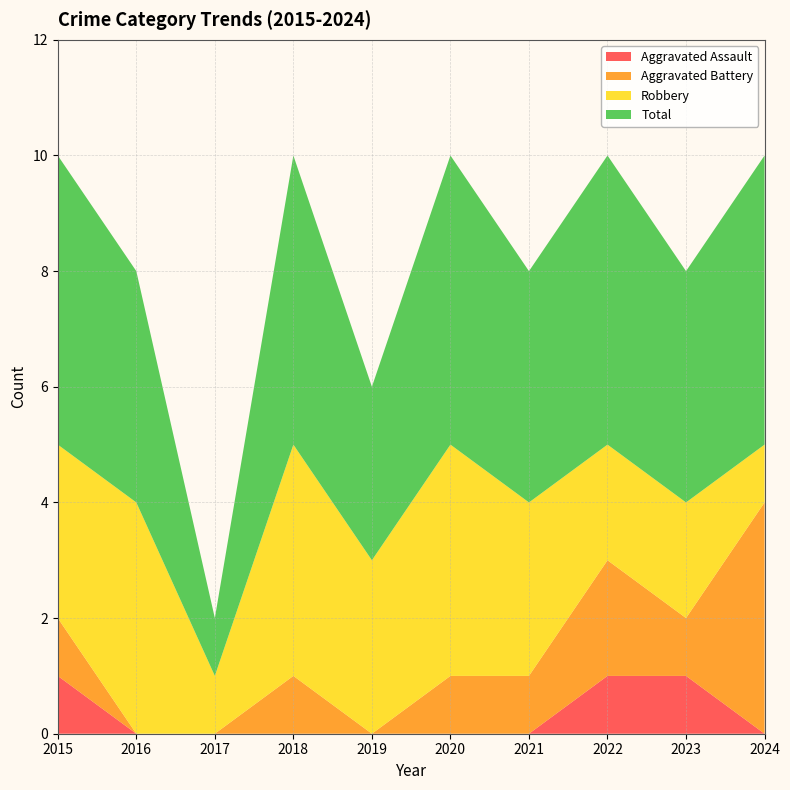

Reading left to right, transcribe all the data shown in this chart.

Aggravated Assault: 1	0	0	0	0	0	0	1	1	0
Aggravated Battery: 1	0	0	1	0	1	1	2	1	4
Robbery: 3	4	1	4	3	4	3	2	2	1
Total: 5	4	1	5	3	5	4	5	4	5